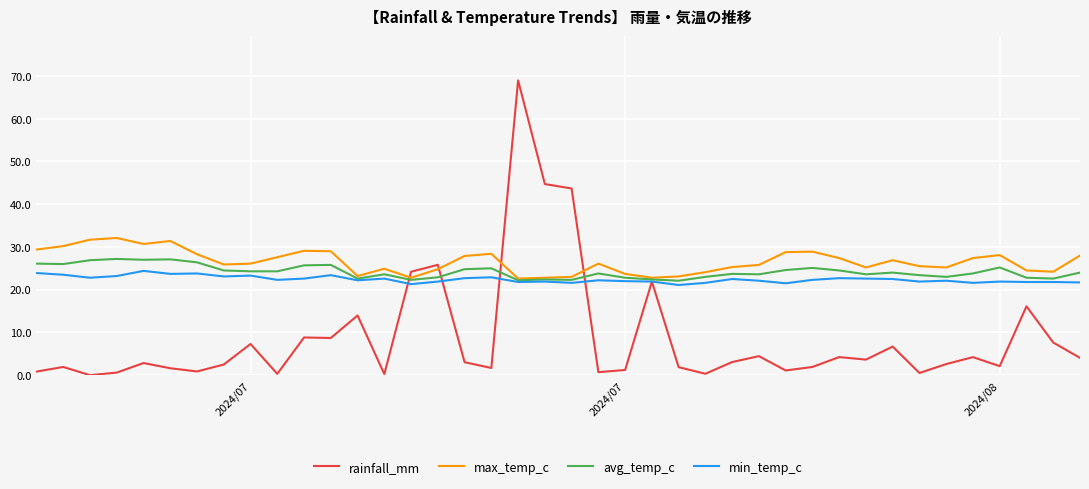

What is the greatest value displayed?

69.0